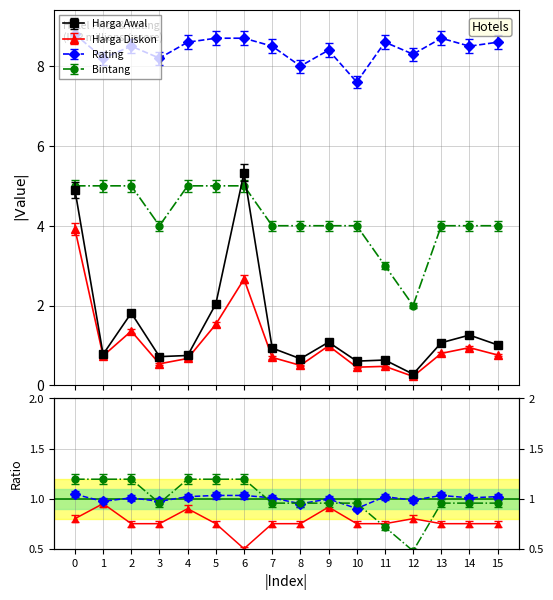

Where is the first local maximum for Harga Diskon?

2